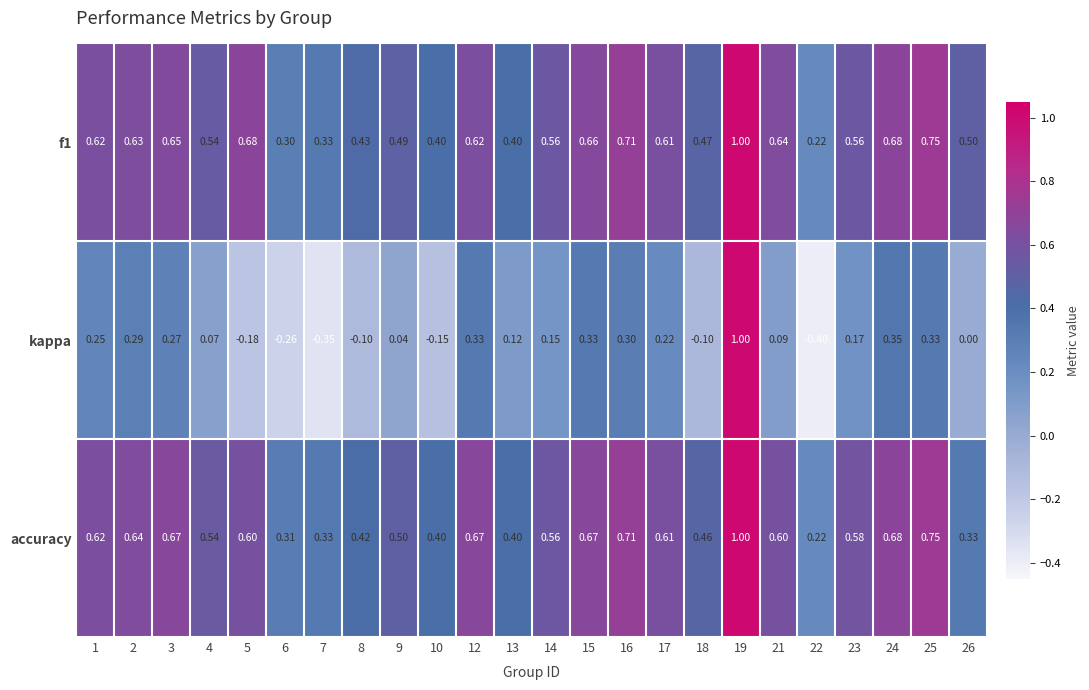

Which series has the widest spread of values?

kappa